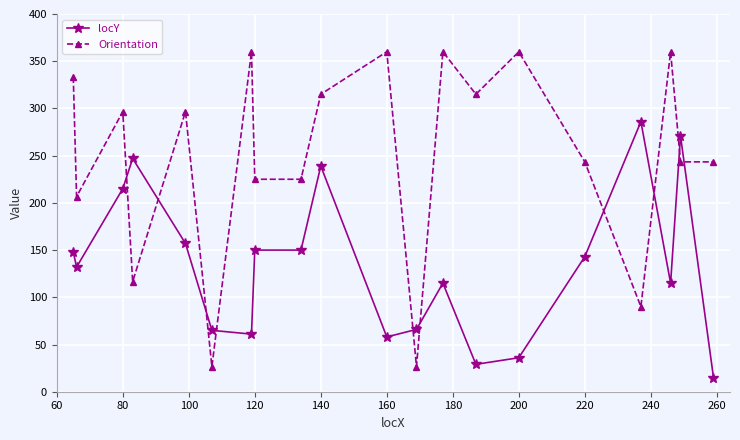

True or false: locY has more than 2 interior local peaks.

True